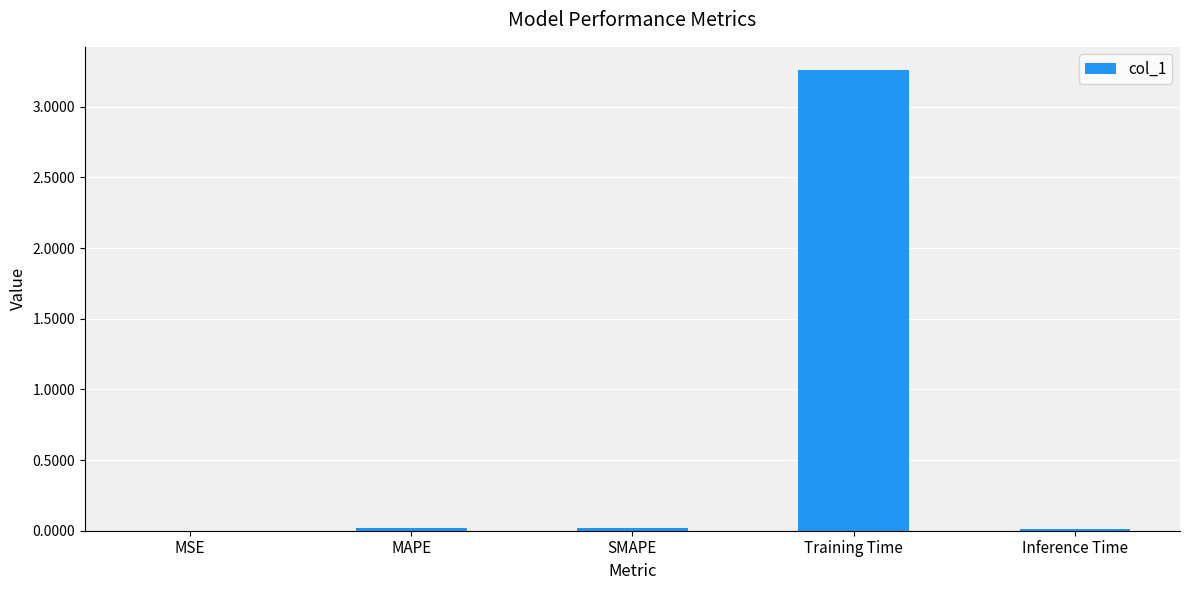

True or false: the data shows 0.0 at MAPE.

True